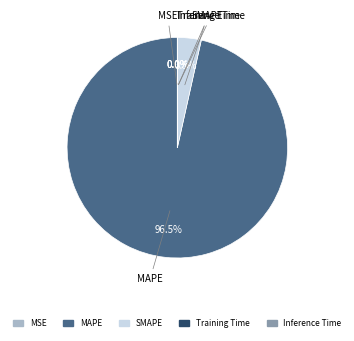

Which category has the biggest portion of the pie?

MAPE